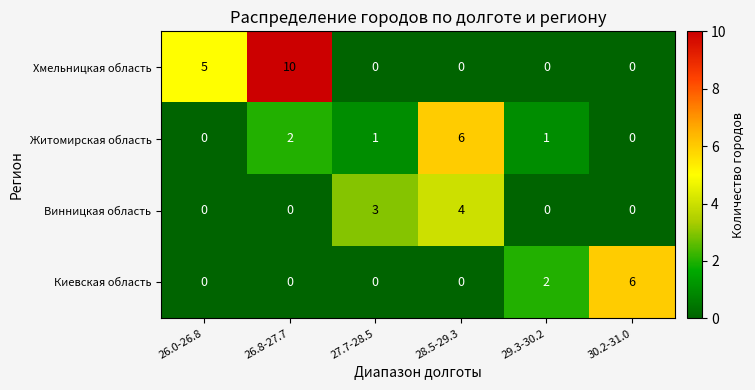

At which category is the sum across all series the highest?

26.8-27.7